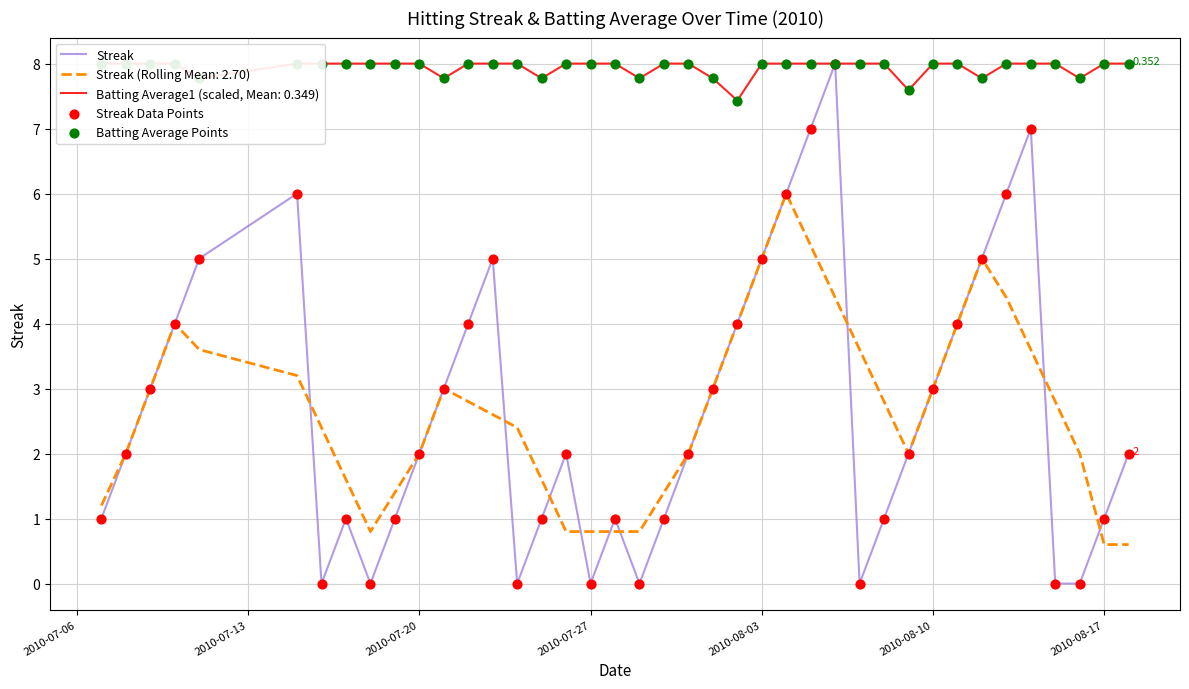

Which series contains the lowest Y value?

Streak